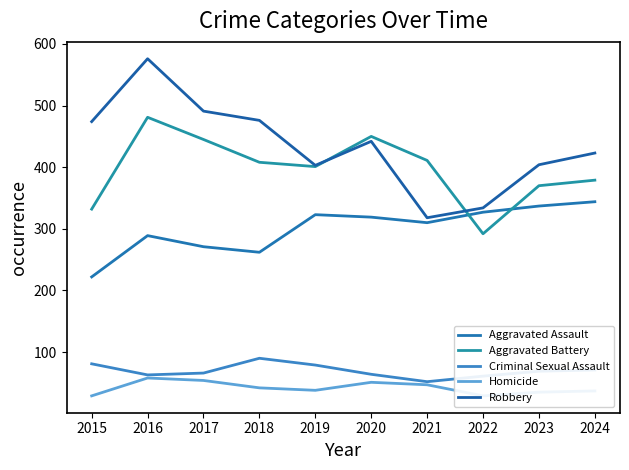

Is it true that Aggravated Assault equals 307 at 2015?

False